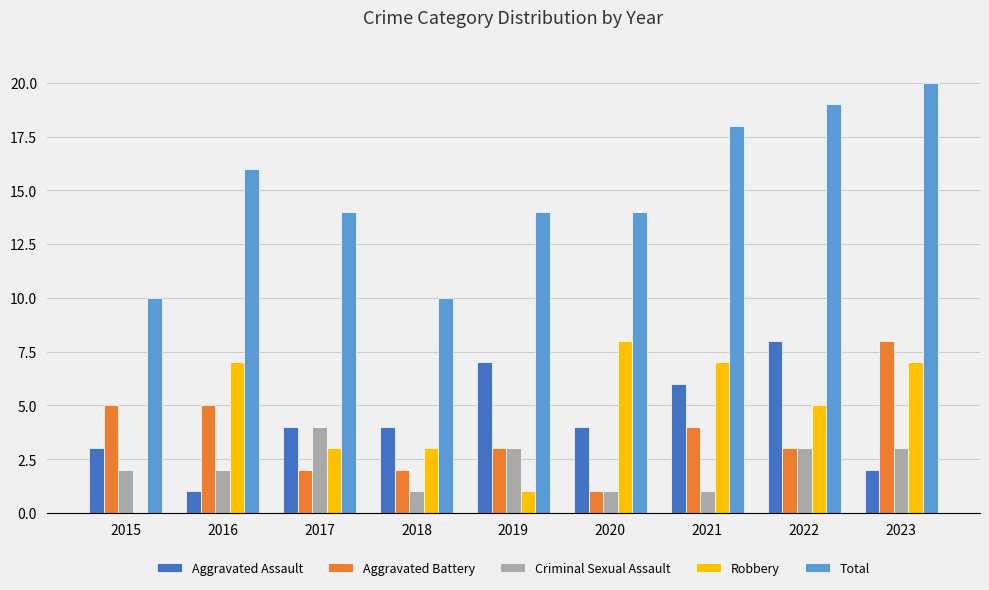

Does the chart contain stacked bars?

No